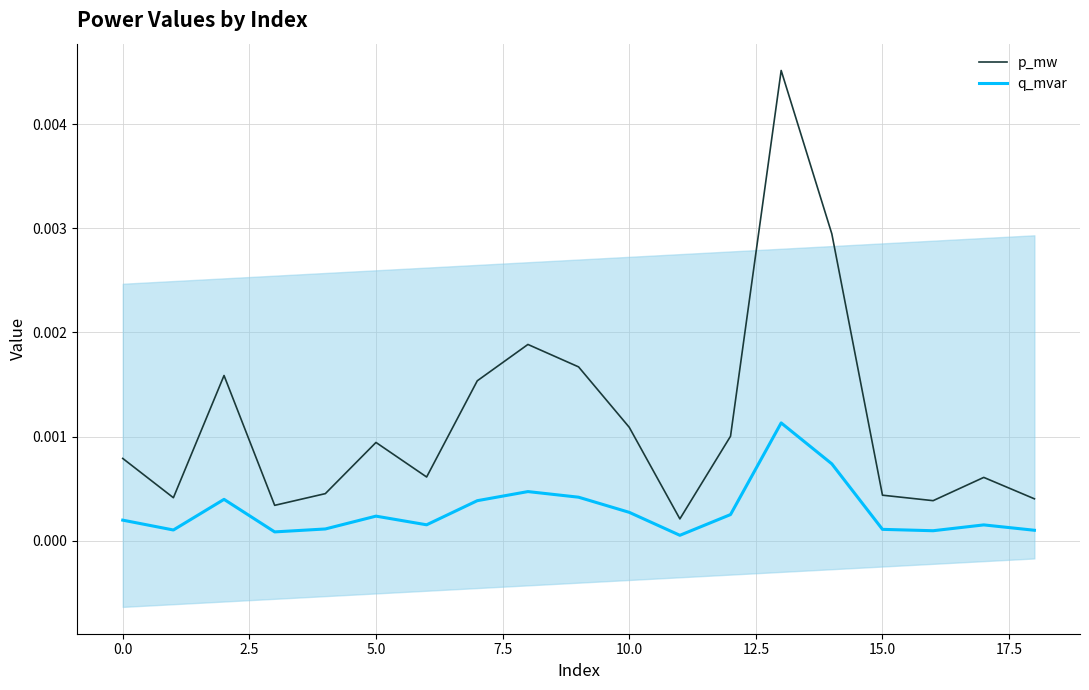

Rank the series by their average value, from highest to lowest.

p_mw, q_mvar